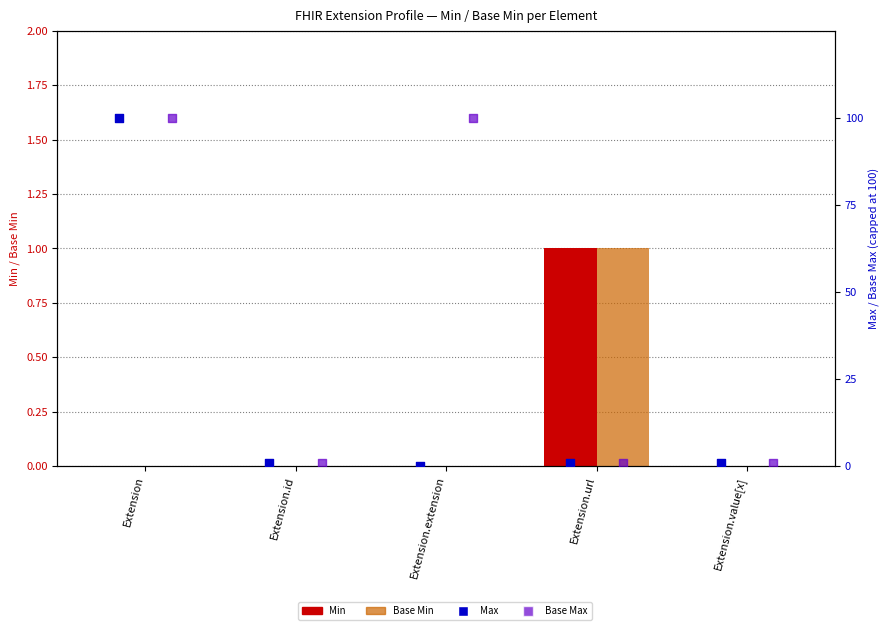

Which series has the widest spread of Y values?

Max